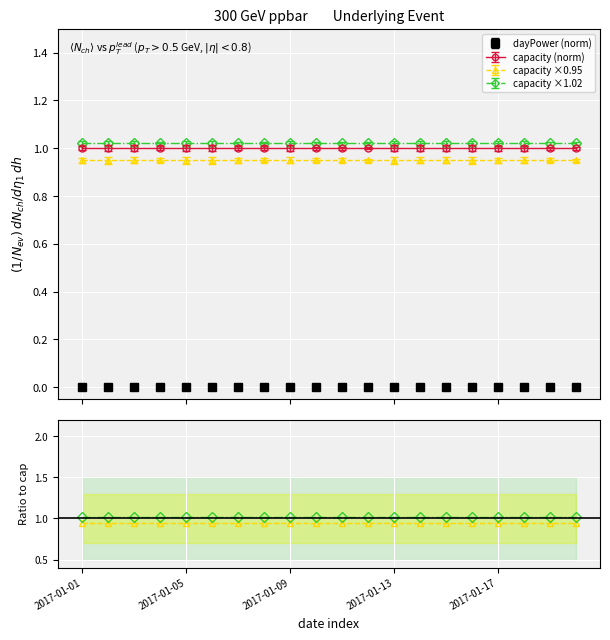

What is the sum of all ×1.02 / cap values?

20.4